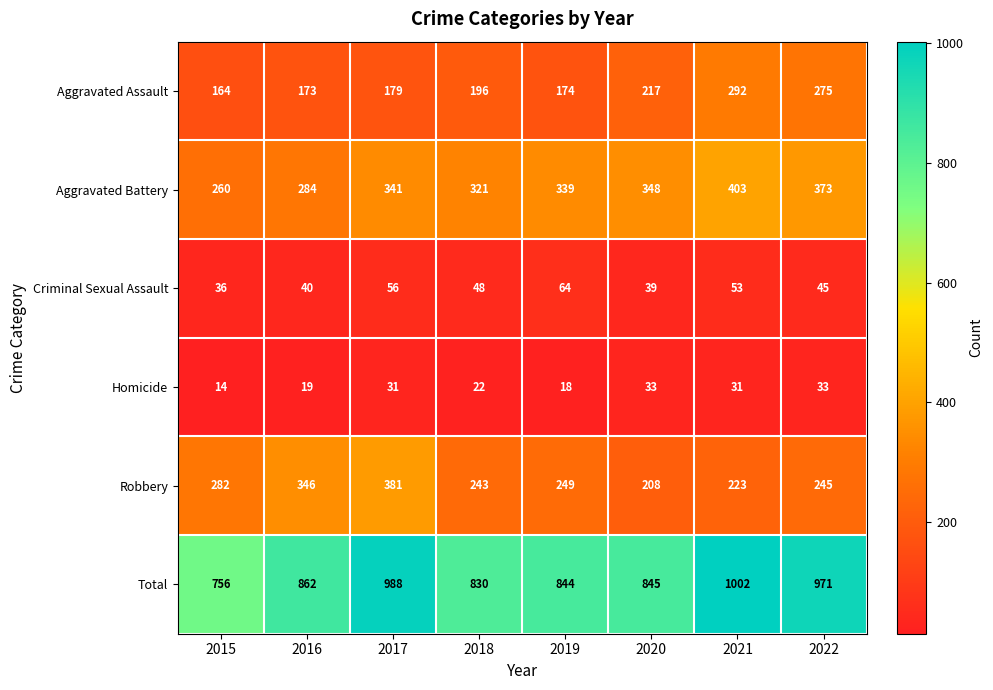

How many distinct data groups are displayed?

6